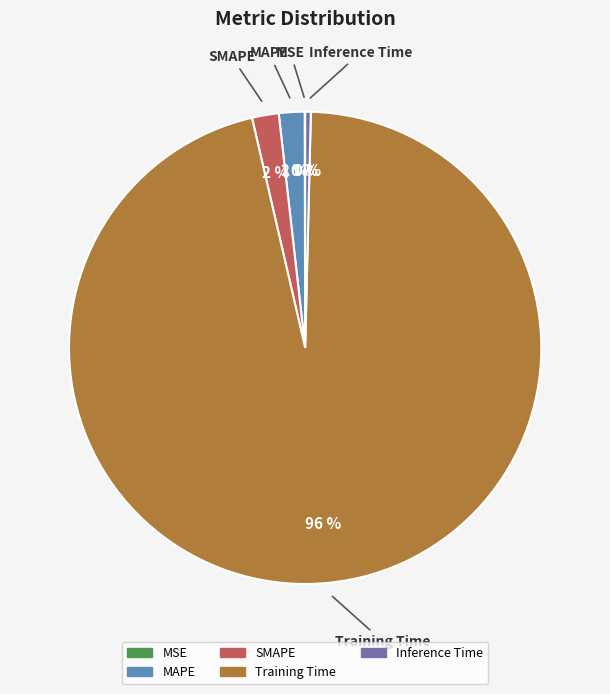

To the nearest percent, what percentage of the pie is MAPE?

2%